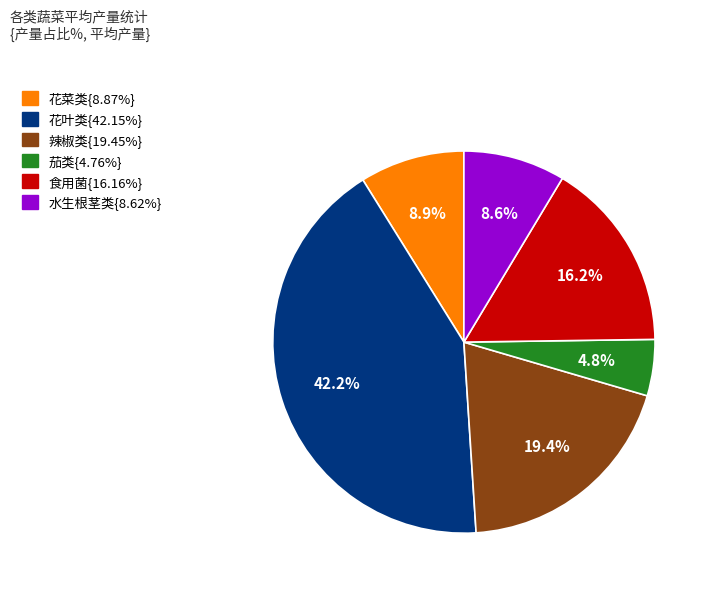

How many slices are in this pie chart?

6